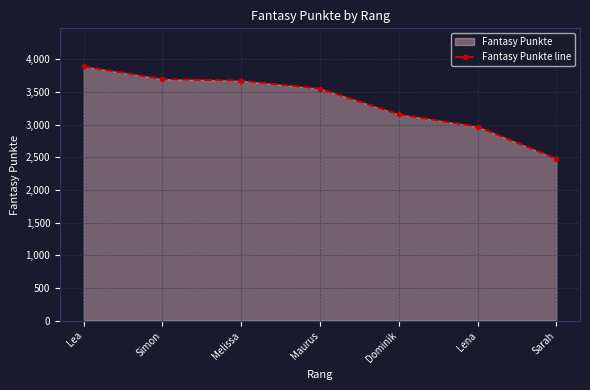

What is the difference between the values at Lea and Sarah?

1412